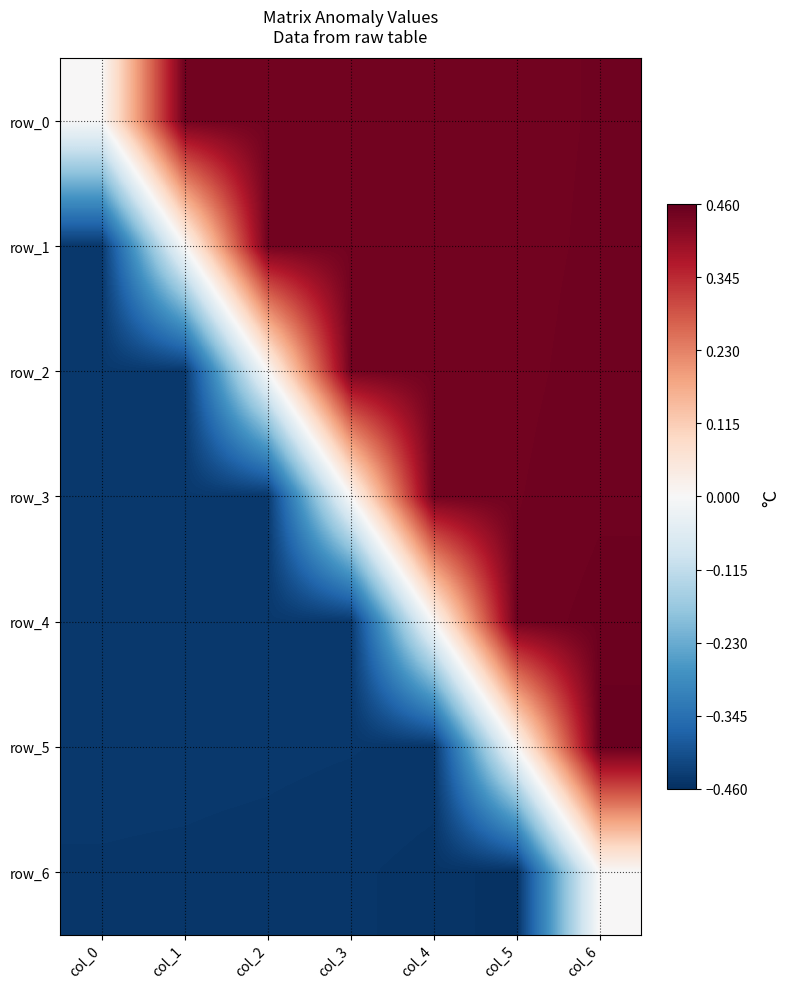

Rank the series at col_1 from lowest to highest value.

row_6, row_5, row_4, row_2, row_3, row_1, row_0